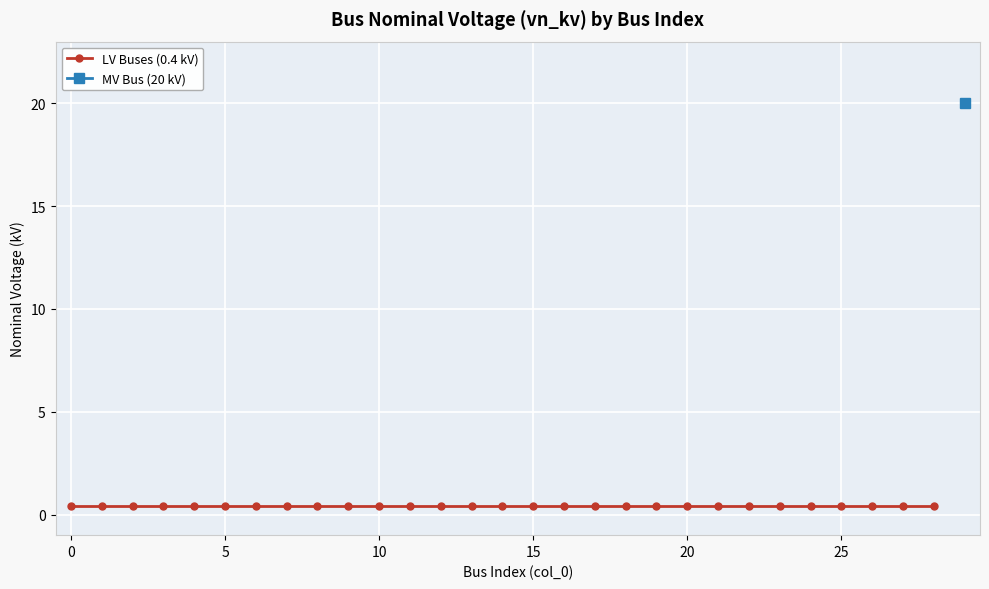

Reading left to right, what are all the values shown in this chart?

0.4	0.4	0.4	0.4	0.4	0.4	0.4	0.4	0.4	0.4	0.4	0.4	0.4	0.4	0.4	0.4	0.4	0.4	0.4	0.4	0.4	0.4	0.4	0.4	0.4	0.4	0.4	0.4	0.4	20.0